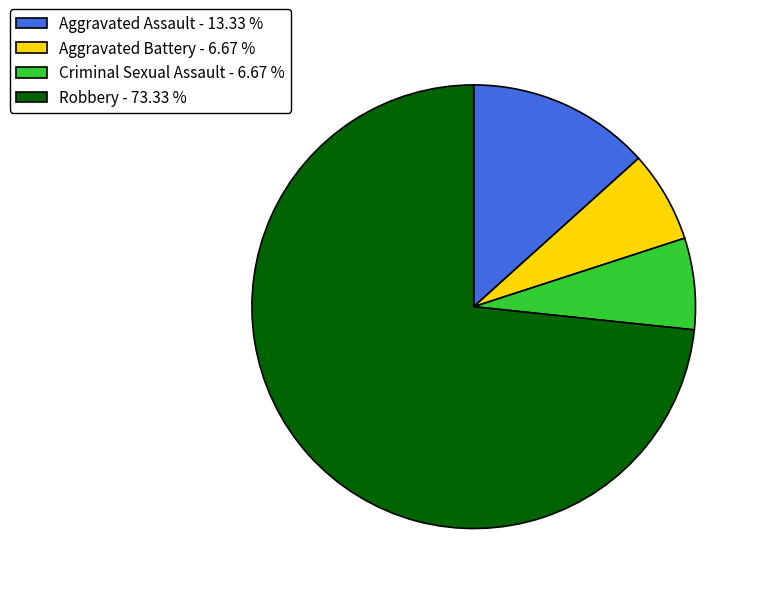

True or false: Robbery accounts for 88% of the total.

False